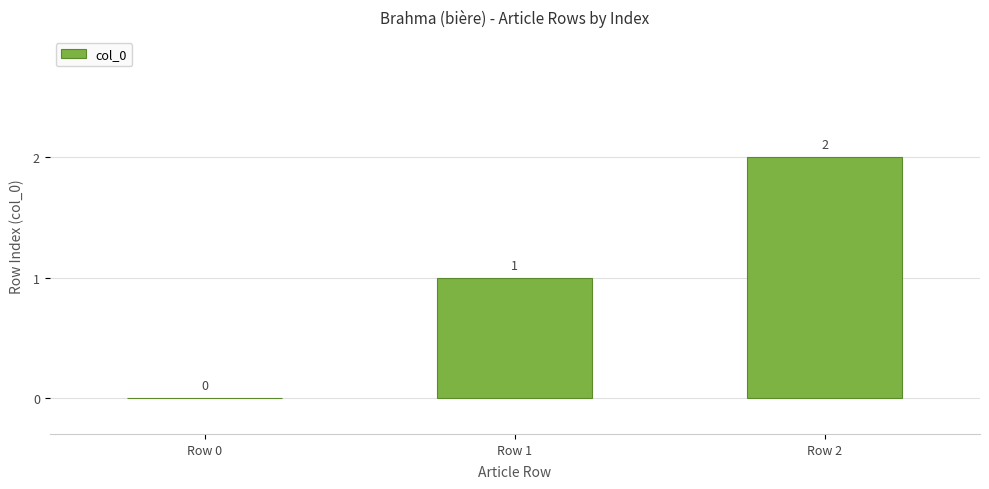

The chart shows a value of 2 at Row 1. True or false?

False